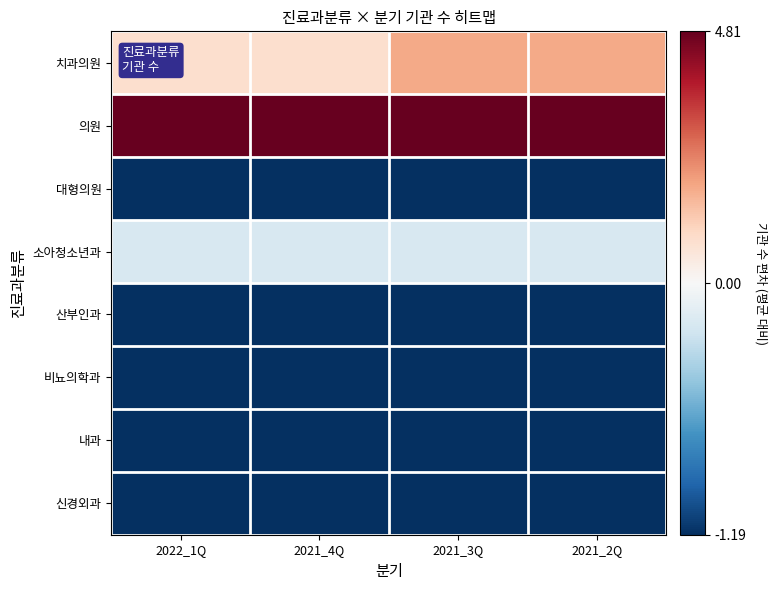

Count the number of data series in this chart.

8